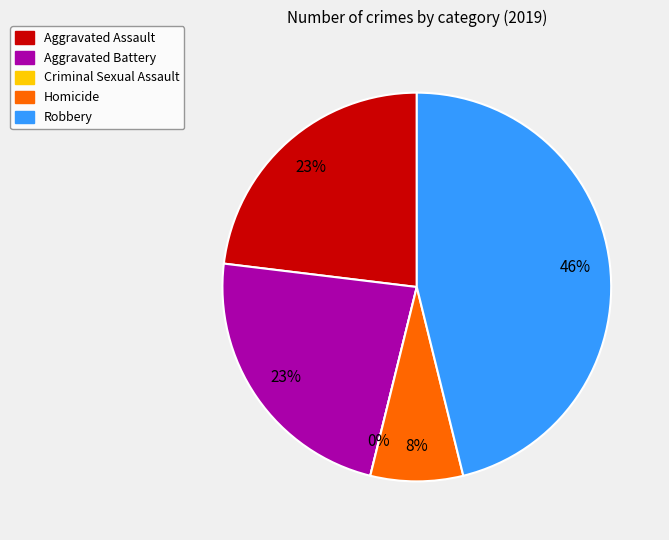

Is Aggravated Assault the majority of the pie?

No